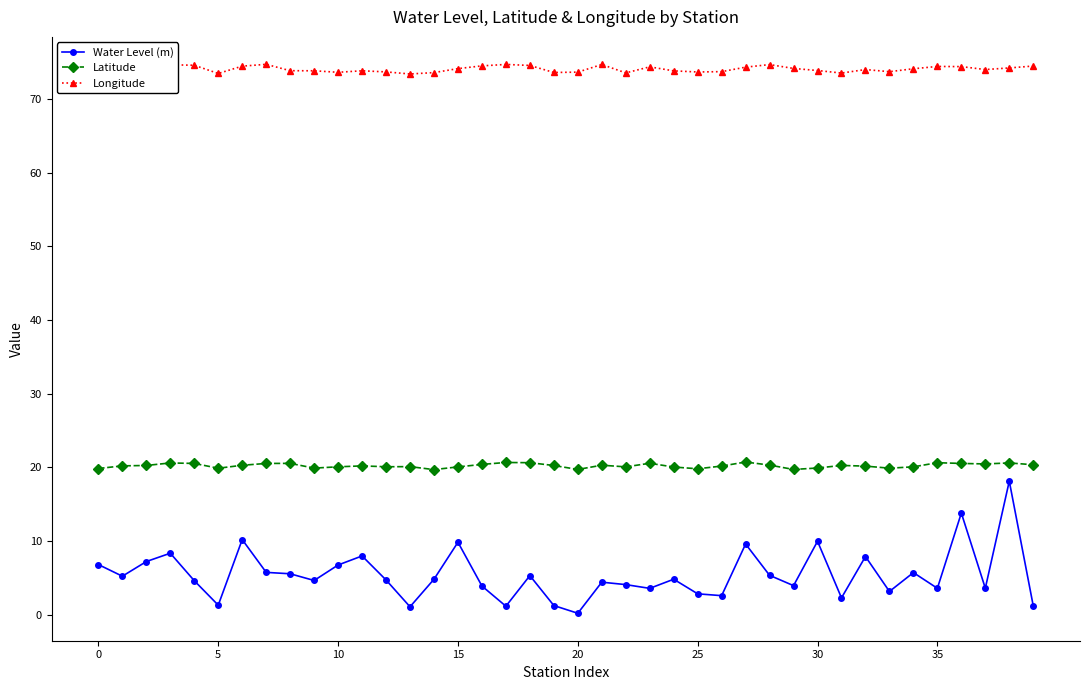

What is the highest value of the Latitude series?

20.7